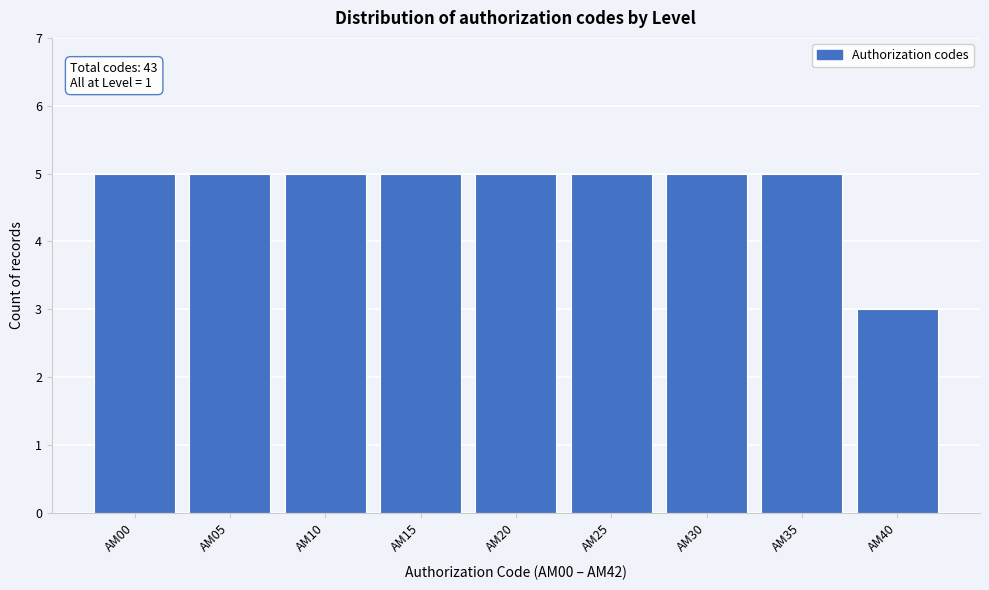

Reading left to right, list all the values displayed in this chart.

AM00=5	AM05=5	AM10=5	AM15=5	AM20=5	AM25=5	AM30=5	AM35=5	AM40=3